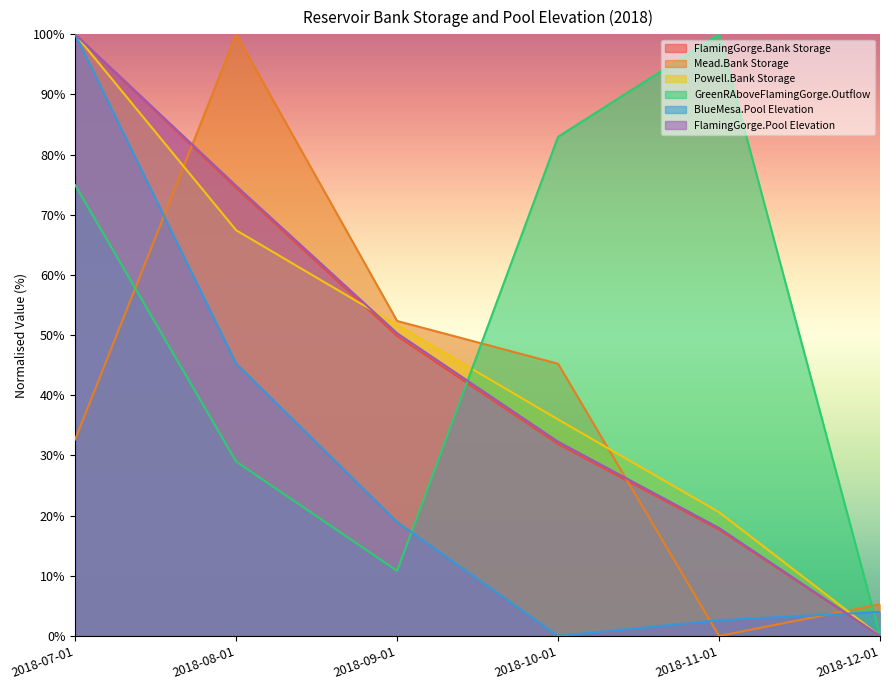

Reading left to right, extract all data points from this chart.

FlamingGorge.Bank Storage: 100.0	74.5	49.9	31.9	17.7	0.0
Mead.Bank Storage: 32.7	100.0	52.4	45.2	0.0	5.3
Powell.Bank Storage: 100.0	67.4	51.7	36.0	20.6	0.0
GreenRAboveFlamingGorge.Outflow: 74.9	29.0	10.8	83.0	100.0	0.0
BlueMesa.Pool Elevation: 100.0	45.3	18.9	0.0	2.6	4.0
FlamingGorge.Pool Elevation: 100.0	74.8	50.3	32.3	17.9	0.0